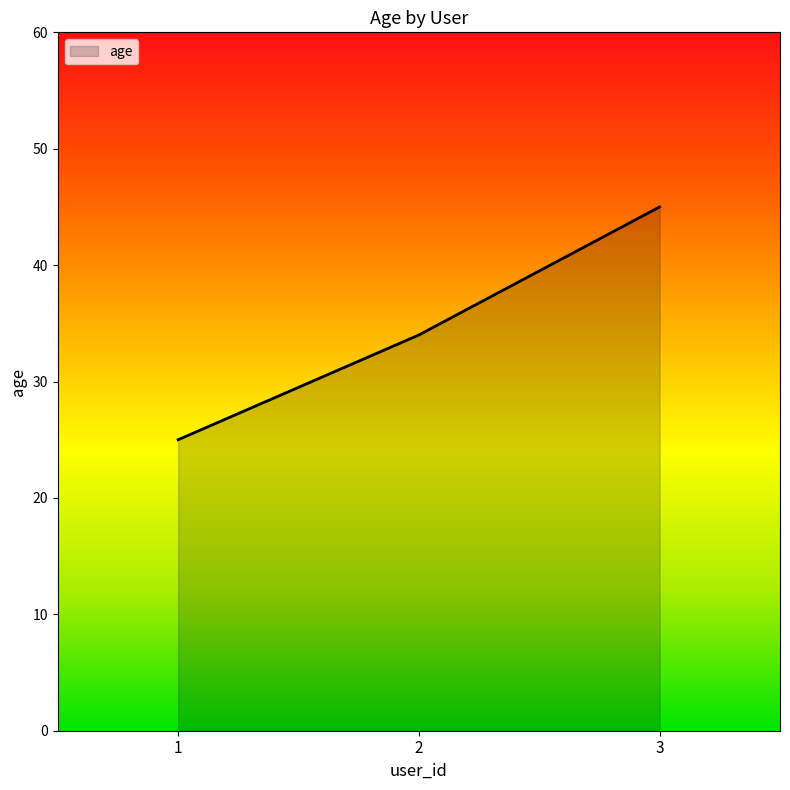

Reading right to left, what are all the values shown in this chart?

3=45	2=34	1=25